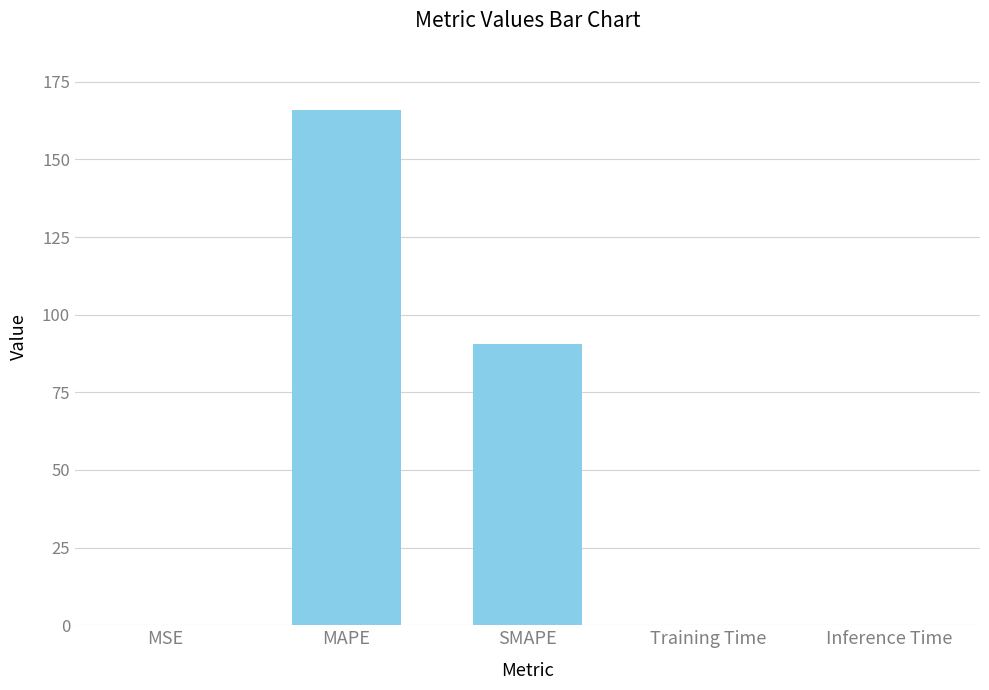

Between Training Time and SMAPE, which is larger?

SMAPE